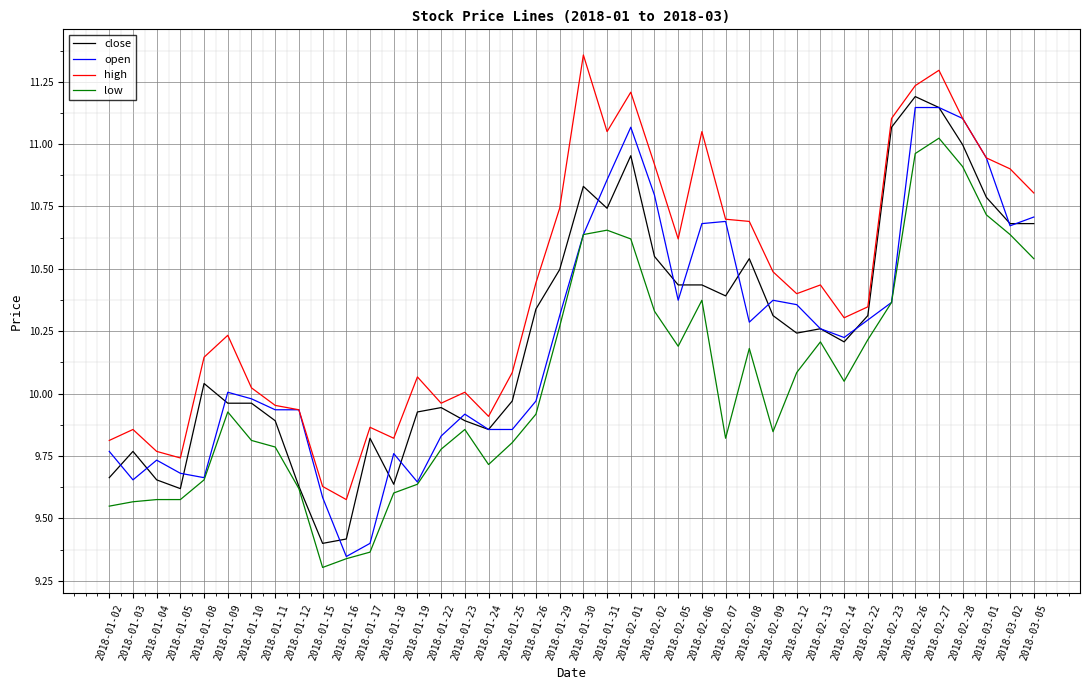

Which series has the largest total across all categories?

high